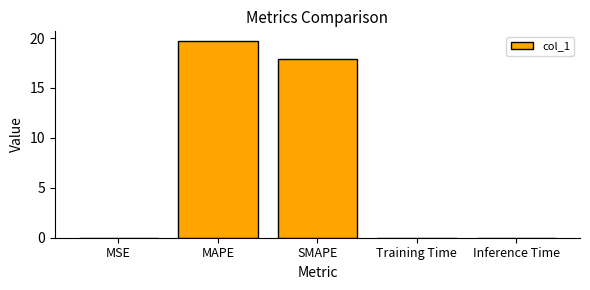

What is the sum of the values at MSE and SMAPE?

17.9